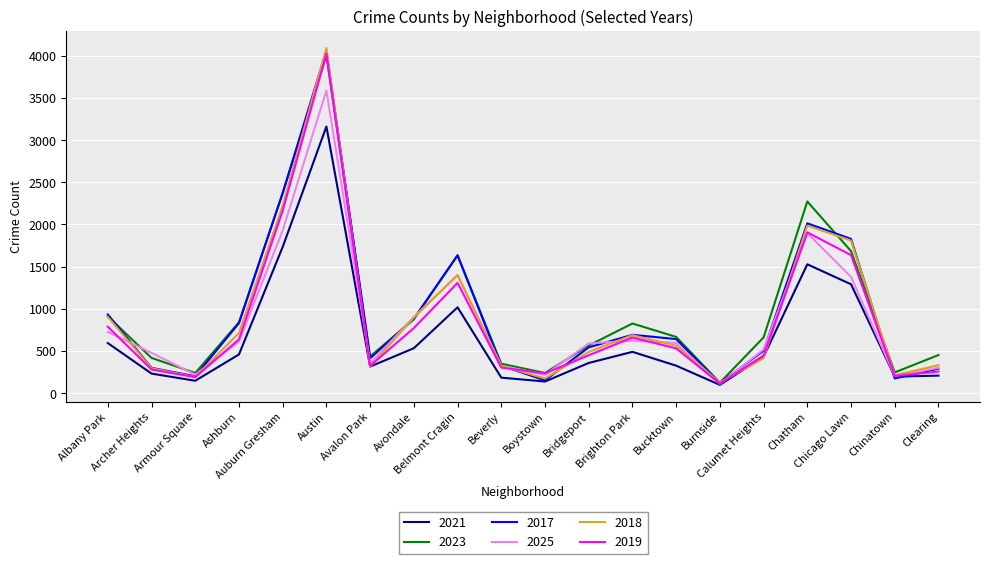

What is the maximum value shown in the chart?

4093